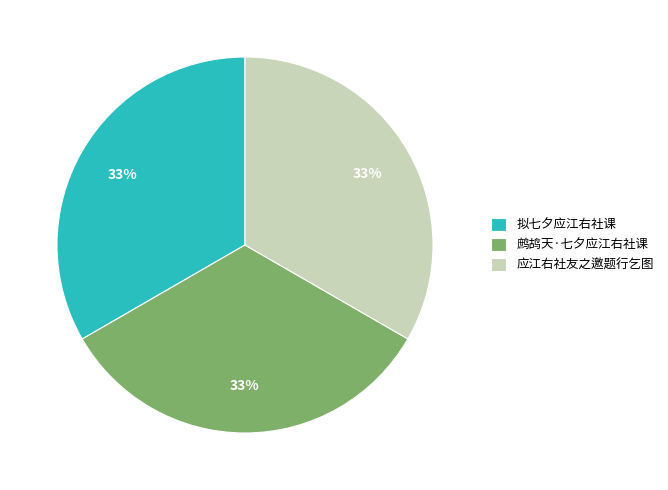

True or false: 拟七夕应江右社课 accounts for 45% of the total.

False